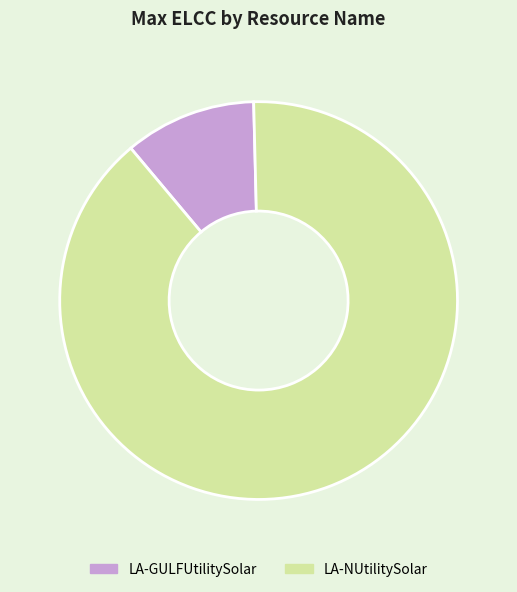

Is there any slice that represents more than half of the pie?

Yes